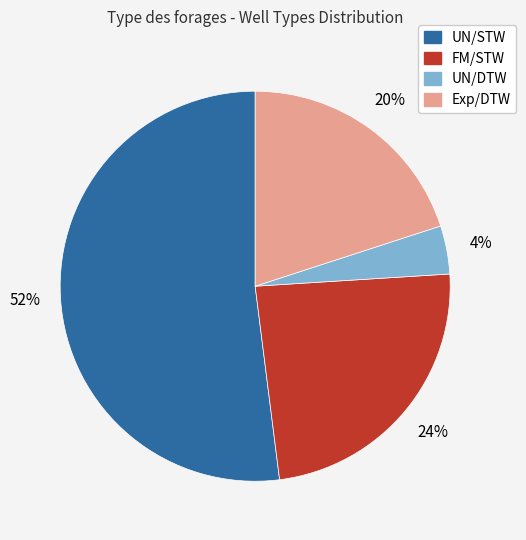

To the nearest percent, what is the combined percentage of UN/STW and FM/STW?

76%